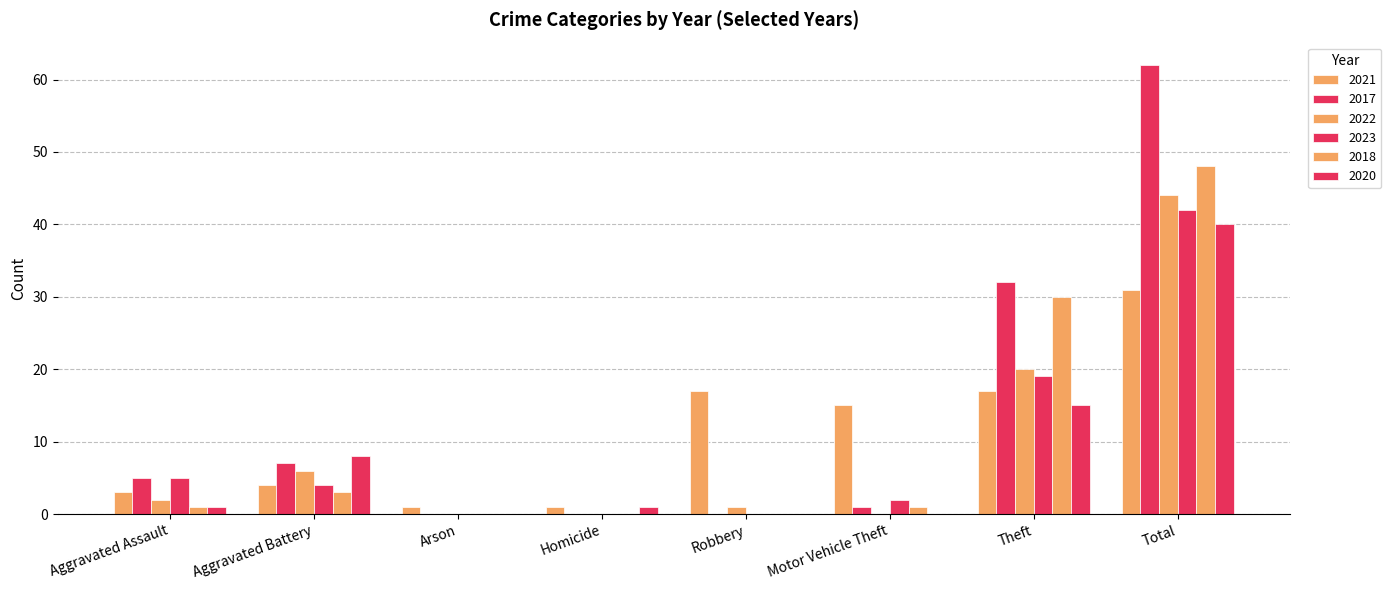

Are the bars grouped side by side (vs. stacked)?

Yes